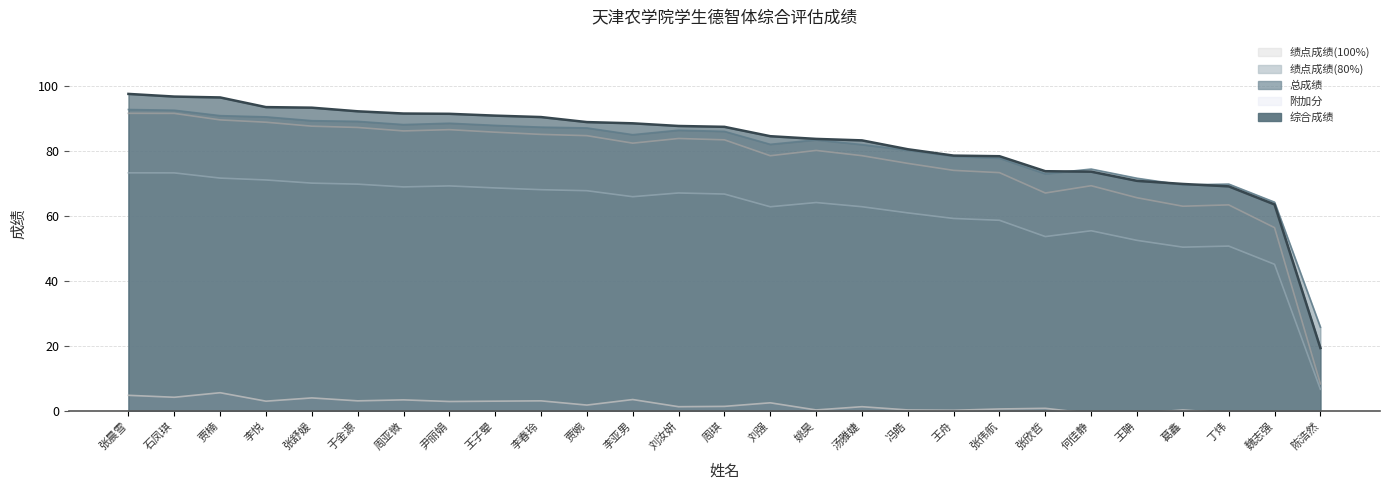

Reading right to left, list all the values displayed in this chart.

绩点成绩(100%): 陈浩然=8.3	魏志强=56.3	丁炜=63.3	葛鑫=62.9	王聃=65.5	何佳静=69.2	张欣哲=67.0	张伟航=73.3	王舟=74.0	冯皓=76.1	汤雅婕=78.5	姚昊=80.1	刘强=78.5	周琪=83.3	刘汝妍=83.8	李亚男=82.3	贾婉=84.6	李春玲=85.0	王子翚=85.7	尹丽娟=86.5	周亚微=86.1	于金源=87.2	张舒媛=87.5	李悦=88.8	贾楠=89.5	石凤琪=91.5	张晨雪=91.5
绩点成绩(80%): 陈浩然=6.6	魏志强=45.1	丁炜=50.7	葛鑫=50.3	王聃=52.4	何佳静=55.4	张欣哲=53.6	张伟航=58.6	王舟=59.2	冯皓=60.9	汤雅婕=62.8	姚昊=64.1	刘强=62.8	周琪=66.7	刘汝妍=67.0	李亚男=65.9	贾婉=67.7	李春玲=68.0	王子翚=68.6	尹丽娟=69.2	周亚微=68.9	于金源=69.7	张舒媛=70.0	李悦=71.0	贾楠=71.6	石凤琪=73.2	张晨雪=73.2
总成绩: 陈浩然=25.7	魏志强=64.2	丁炜=69.7	葛鑫=69.5	王聃=71.5	何佳静=74.4	张欣哲=72.9	张伟航=77.7	王舟=78.3	冯皓=80.2	汤雅婕=81.9	姚昊=83.3	刘强=82.0	周琪=85.9	刘汝妍=86.3	李亚男=84.9	贾婉=87.0	李春玲=87.3	王子翚=87.8	尹丽娟=88.4	周亚微=88.0	于金源=89.0	张舒媛=89.2	李悦=90.4	贾楠=90.8	石凤琪=92.4	张晨雪=92.7
附加分: 陈浩然=-6.4	魏志强=-0.7	丁炜=-0.7	葛鑫=0.3	王聃=-0.8	何佳静=-0.8	张欣哲=0.8	张伟航=0.6	王舟=0.2	冯皓=0.3	汤雅婕=1.3	姚昊=0.3	刘强=2.5	周琪=1.4	刘汝妍=1.3	李亚男=3.5	贾婉=1.8	李春玲=3.1	王子翚=3.0	尹丽娟=2.9	周亚微=3.4	于金源=3.1	张舒媛=4.0	李悦=3.0	贾楠=5.6	石凤琪=4.2	张晨雪=4.8
综合成绩: 陈浩然=19.3	魏志强=63.5	丁炜=69.0	葛鑫=69.8	王聃=70.7	何佳静=73.6	张欣哲=73.7	张伟航=78.3	王舟=78.5	冯皓=80.5	汤雅婕=83.2	姚昊=83.6	刘强=84.5	周琪=87.3	刘汝妍=87.6	李亚男=88.4	贾婉=88.8	李春玲=90.4	王子翚=90.8	尹丽娟=91.3	周亚微=91.4	于金源=92.1	张舒媛=93.2	李悦=93.4	贾楠=96.4	石凤琪=96.6	张晨雪=97.5